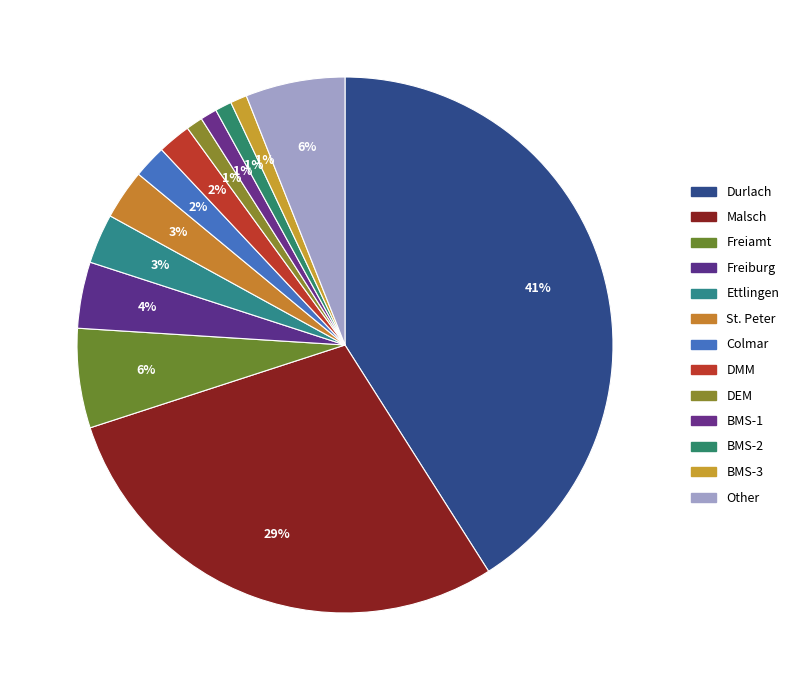

How many segments does this pie chart have?

13